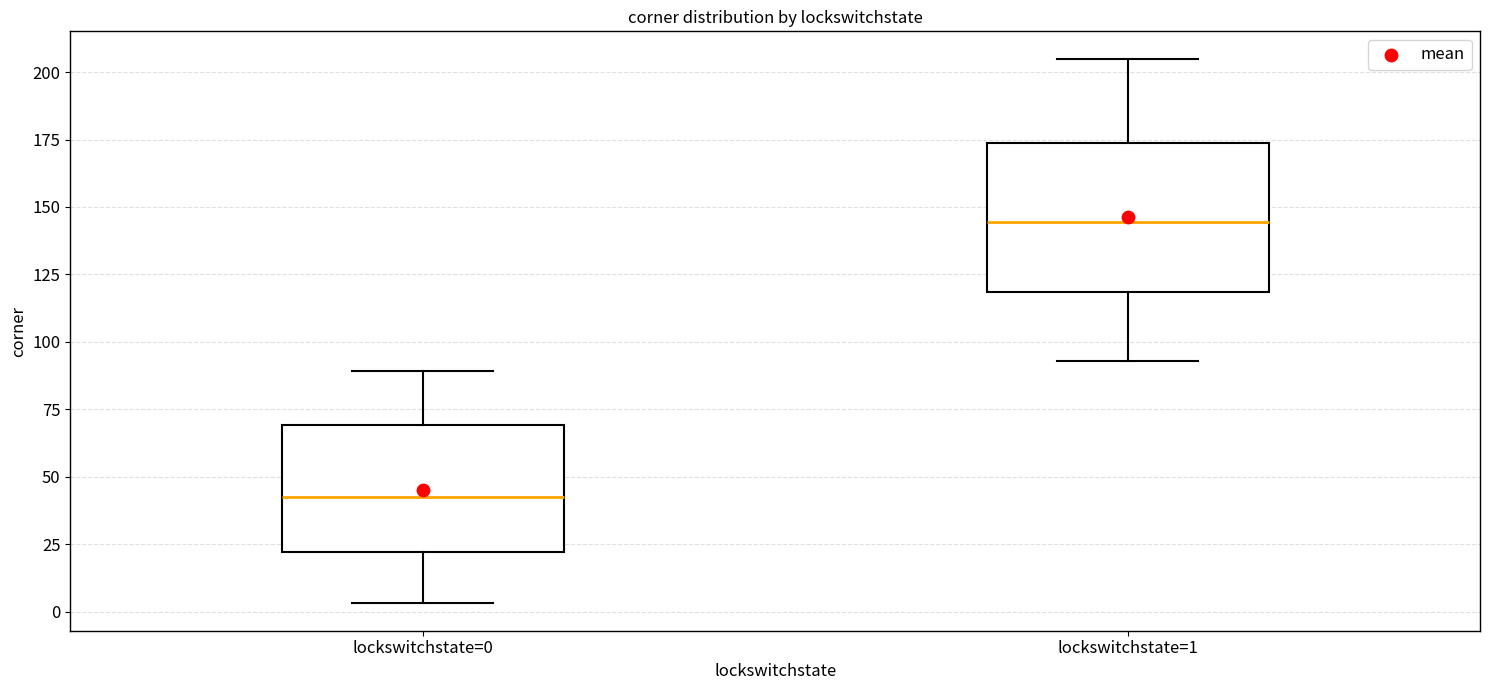

Reading left to right, read every box against the y-axis: the position of its median line, the range the box covers, and the ends of its whiskers. The values are not printed on the chart, so give them approximately, as read against the axis.

lockswitchstate=0: median 45, box 20 to 70, whiskers 5 to 90
lockswitchstate=1: median 145, box 120 to 175, whiskers 95 to 205